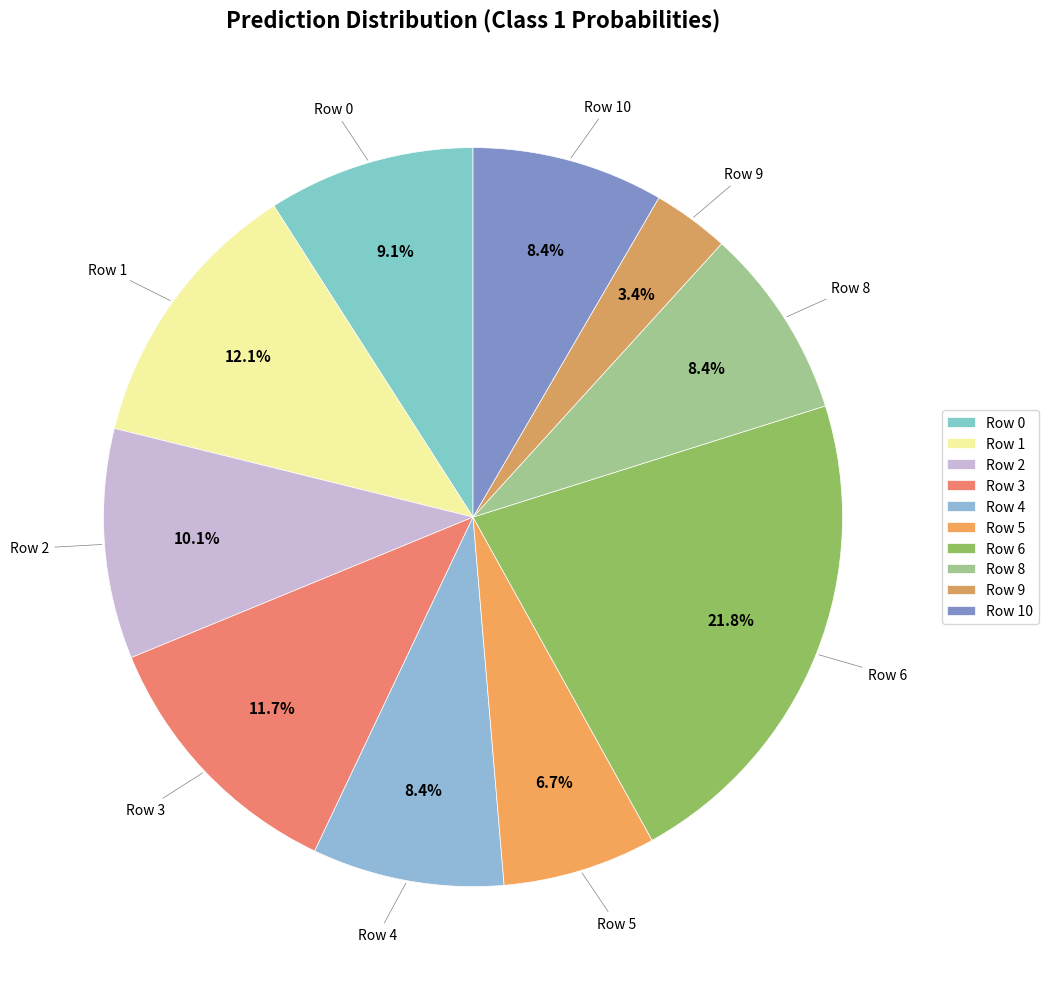

How many slices are in this pie chart?

10